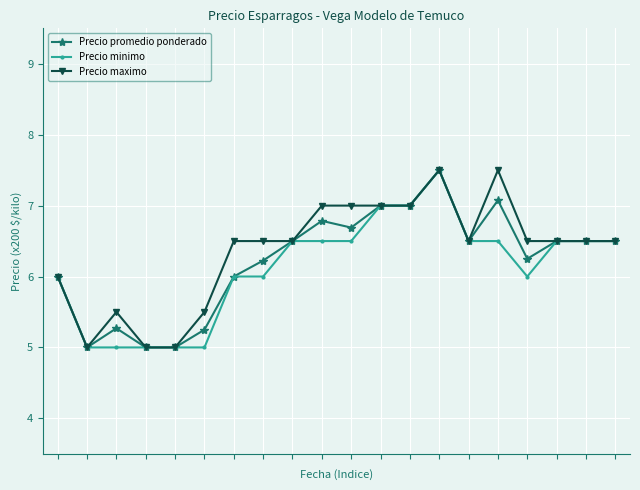

True or false: Precio promedio ponderado has more than 0 points higher than both neighbors.

True